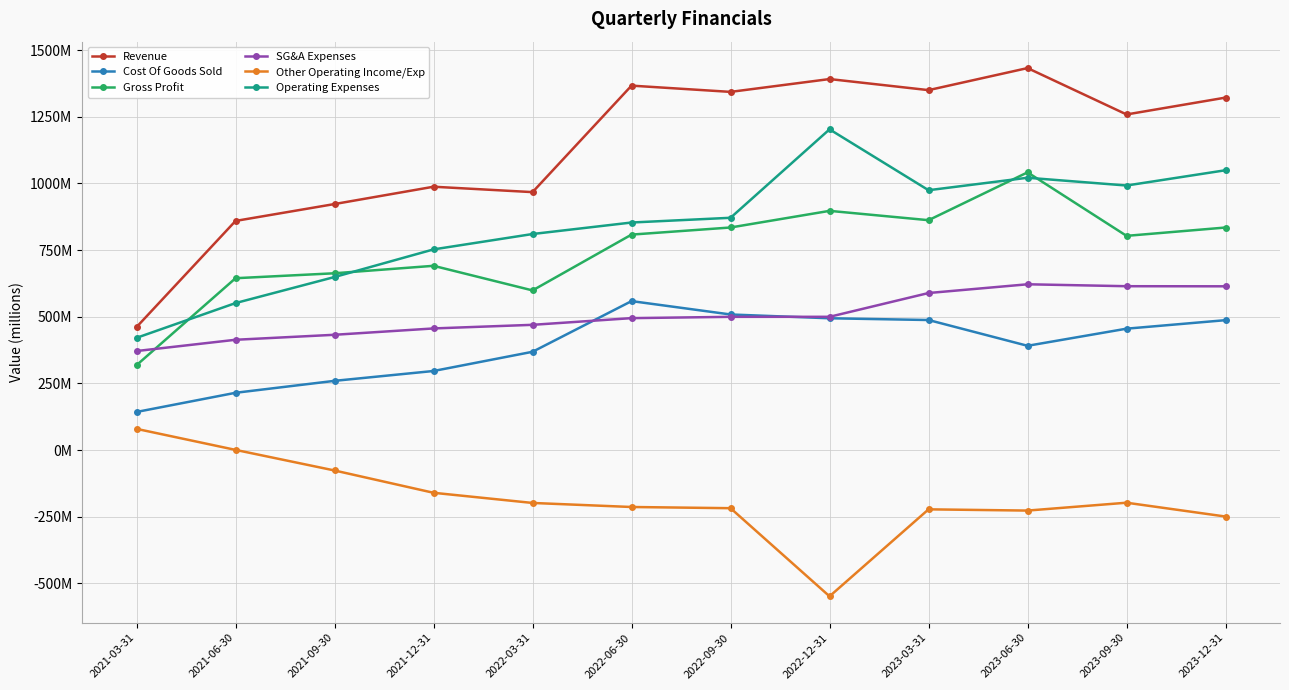

What is the label of the 9th point from the left?

2023-03-31